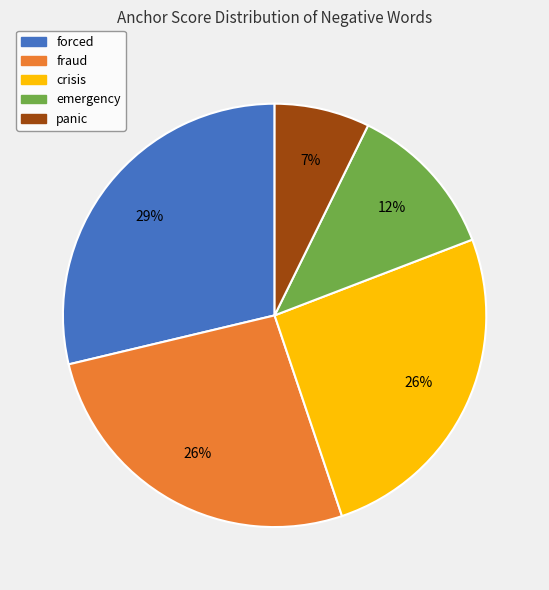

Does panic account for over 50% of the chart?

No